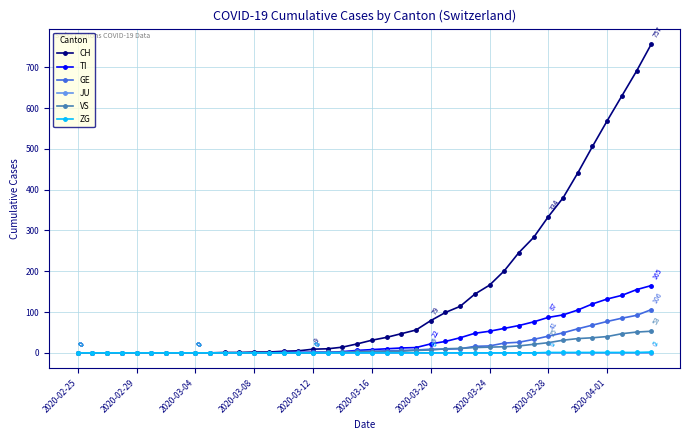

Which series has the largest total across all categories?

CH